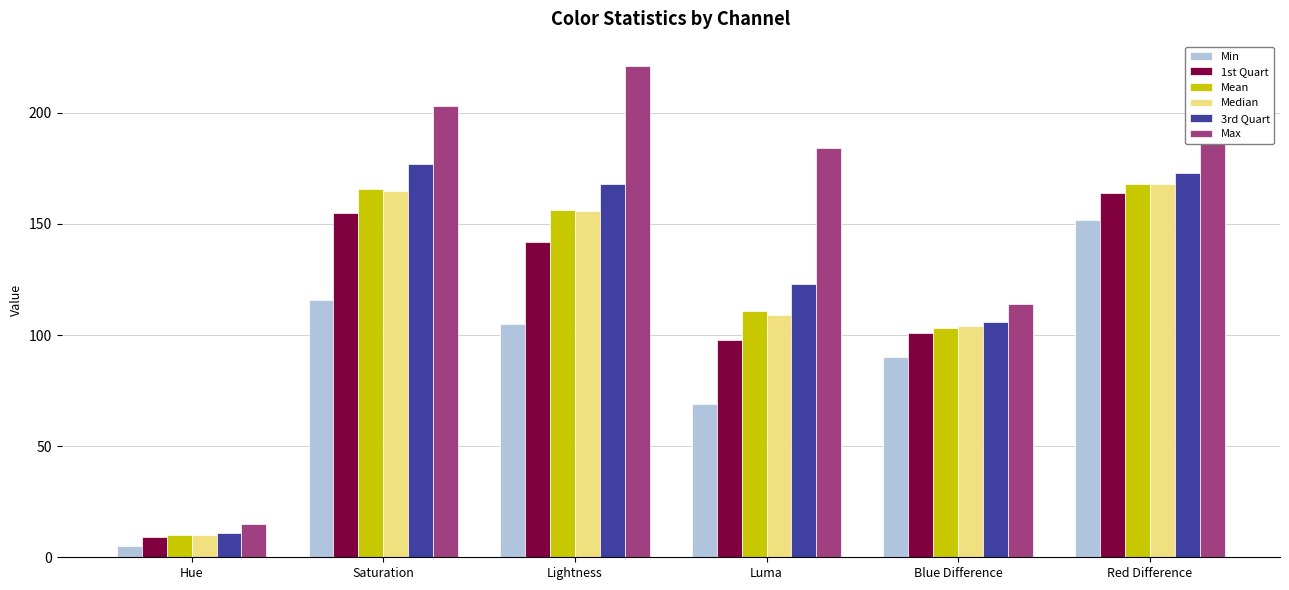

Which series changed the most between Hue and Saturation?

Max